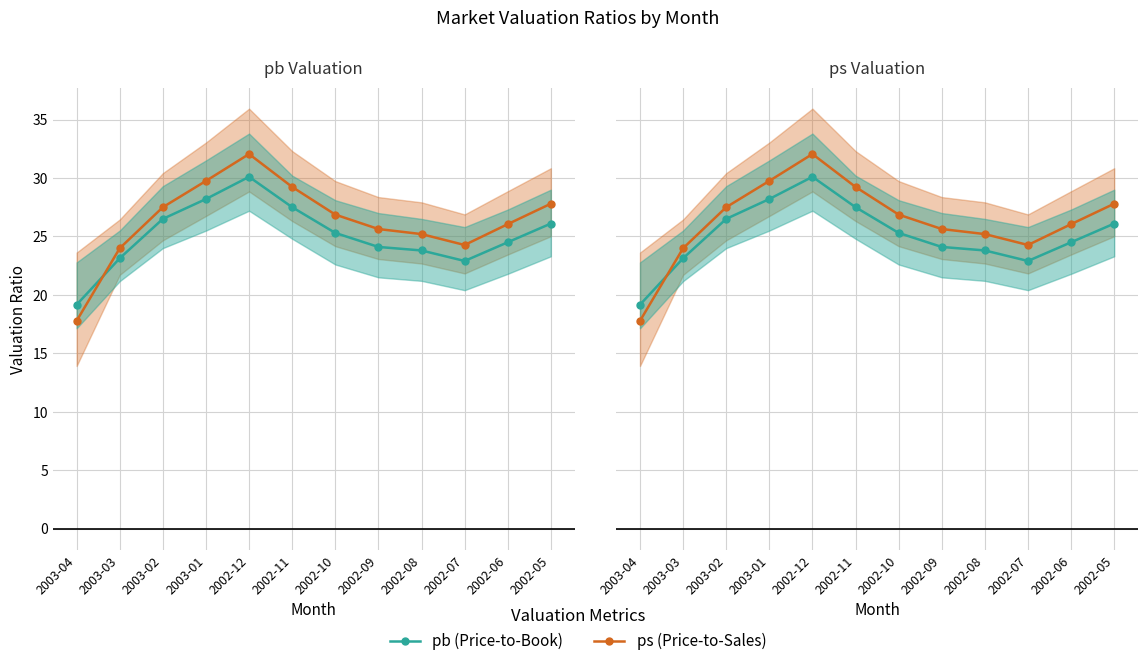

Where is the first local maximum for pb (Price-to-Book)?

2002-12